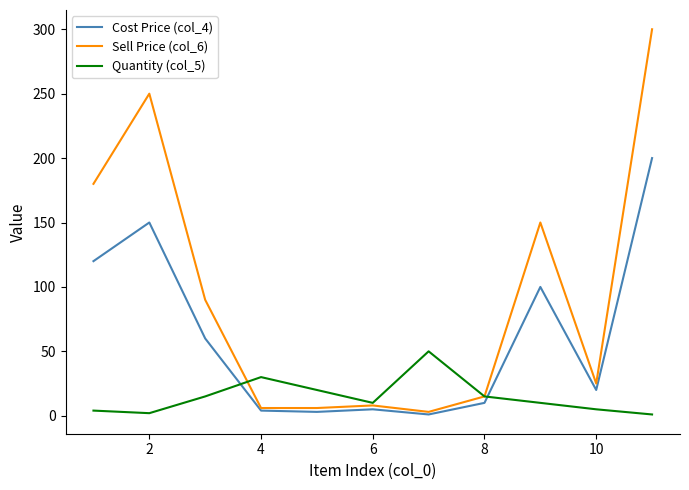

What is the average value of the Cost Price (col_4) series?

61